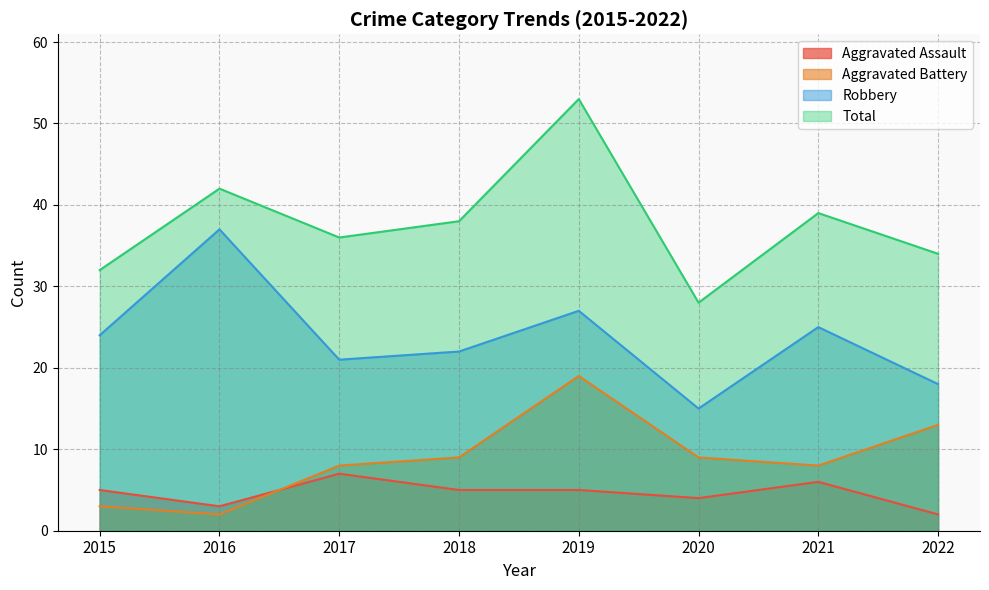

List the labels in order of Aggravated Assault value, largest first.

2017, 2021, 2015, 2018, 2019, 2020, 2016, 2022